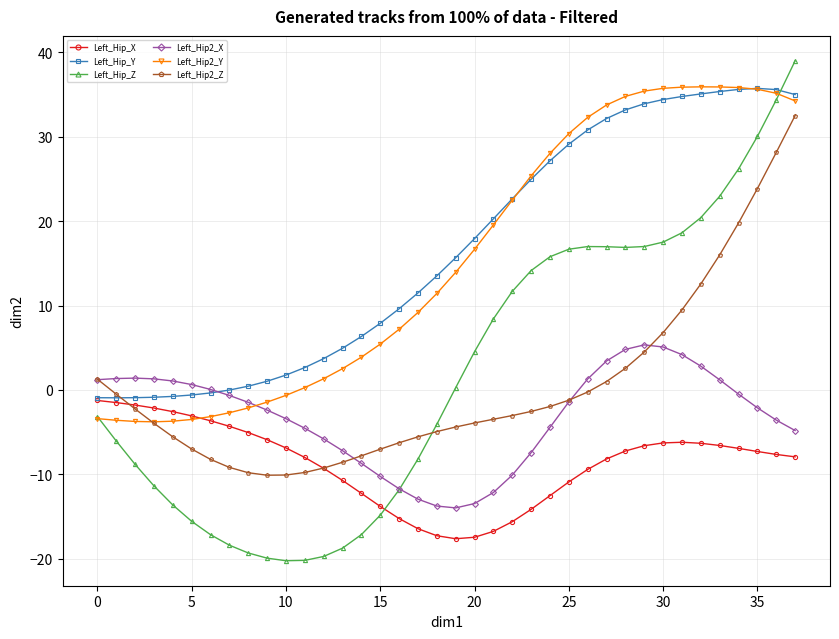

True or false: Left_Hip_X has more than 0 interior local peaks.

True